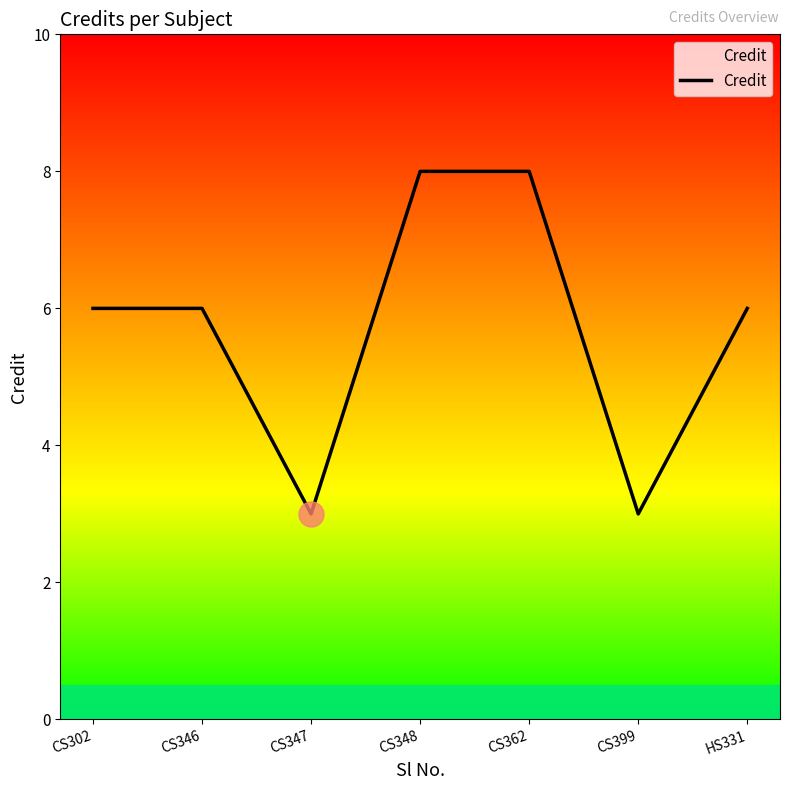

True or false: the data shows 8 at CS348.

True